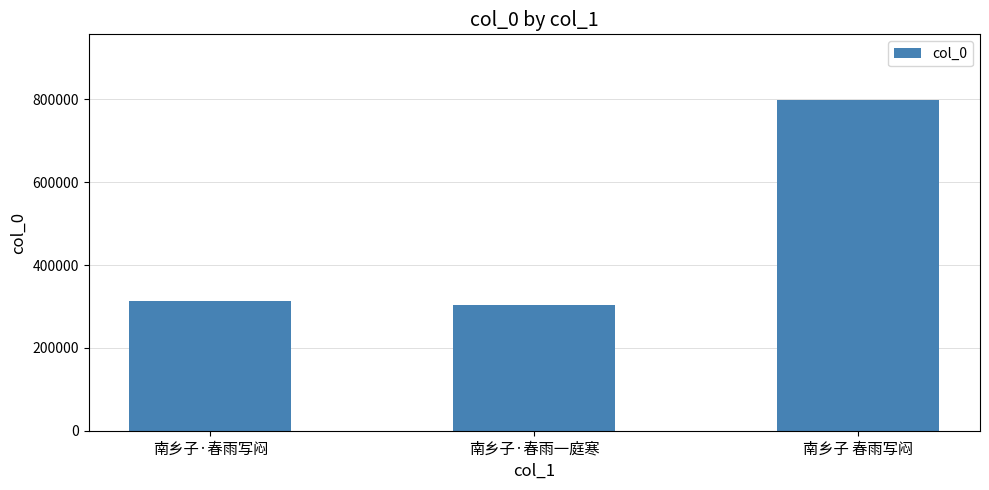

Which label corresponds to the largest value in the chart?

南乡子 春雨写闷